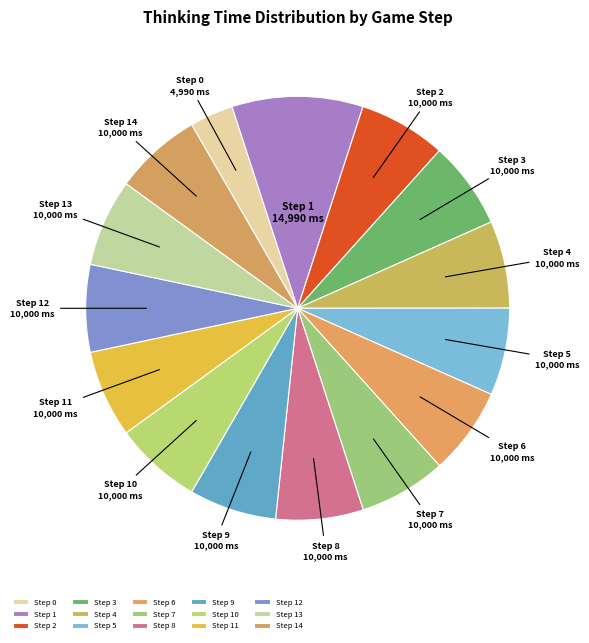

Do Step 3 and Step 4 together represent more than half of the pie?

No